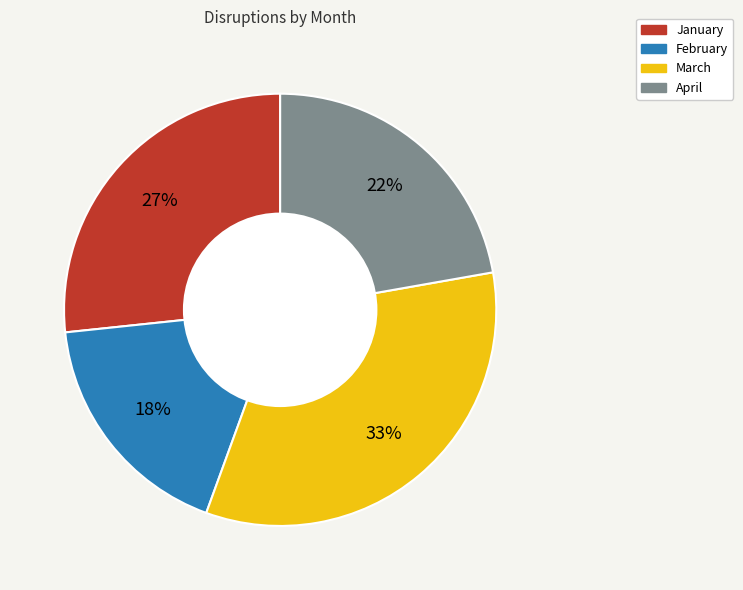

Approximately how many times larger is the value at February compared to January?

0.7